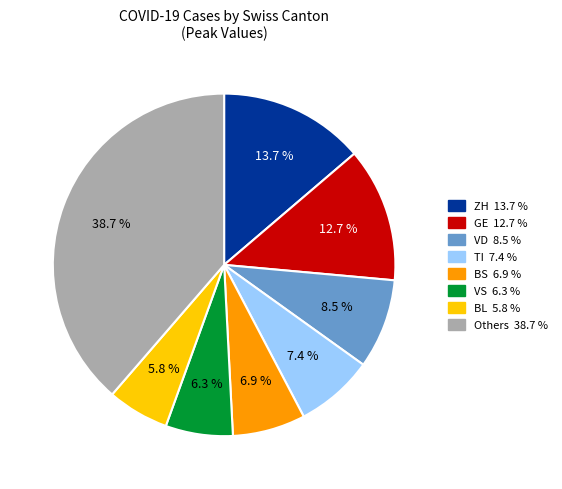

Is there a majority slice in this chart?

No